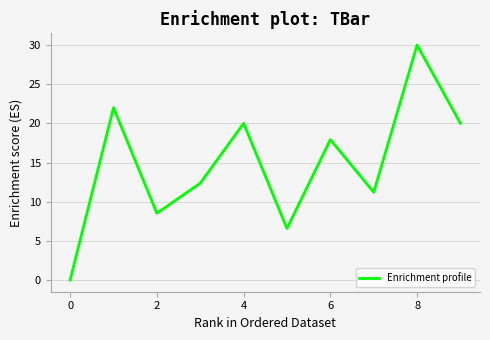

Count the number of values greater than 17.

5